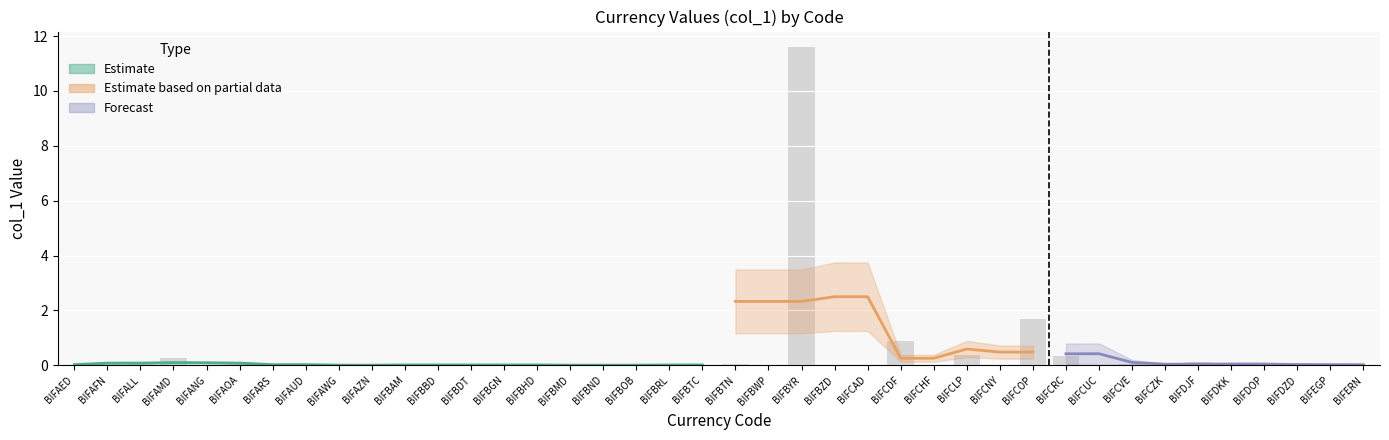

What is the maximum value shown in the chart?

11.6